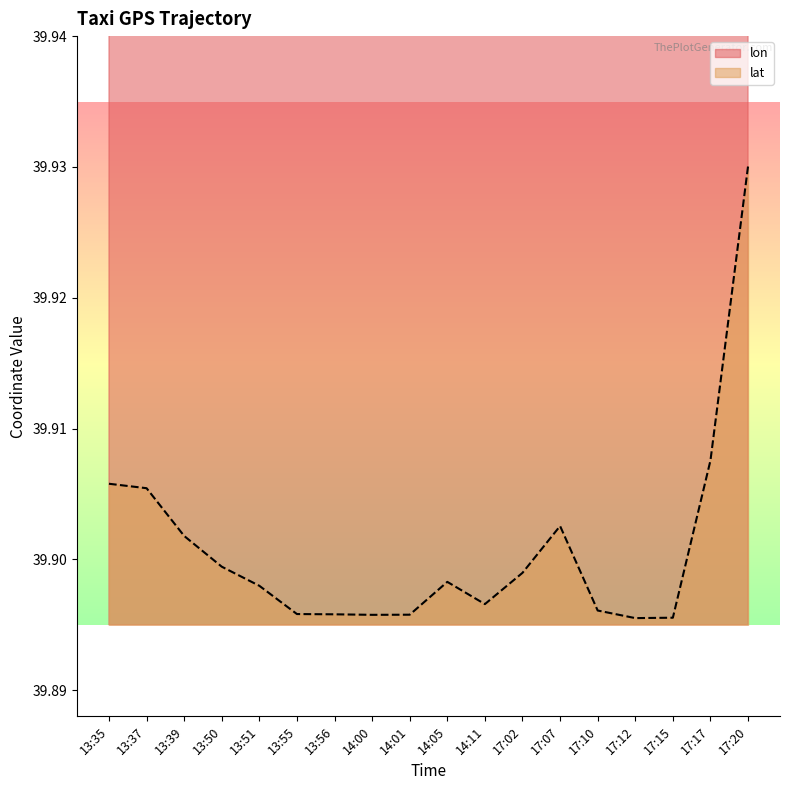

Rank the series at 17:07 from highest to lowest value.

lon, lat